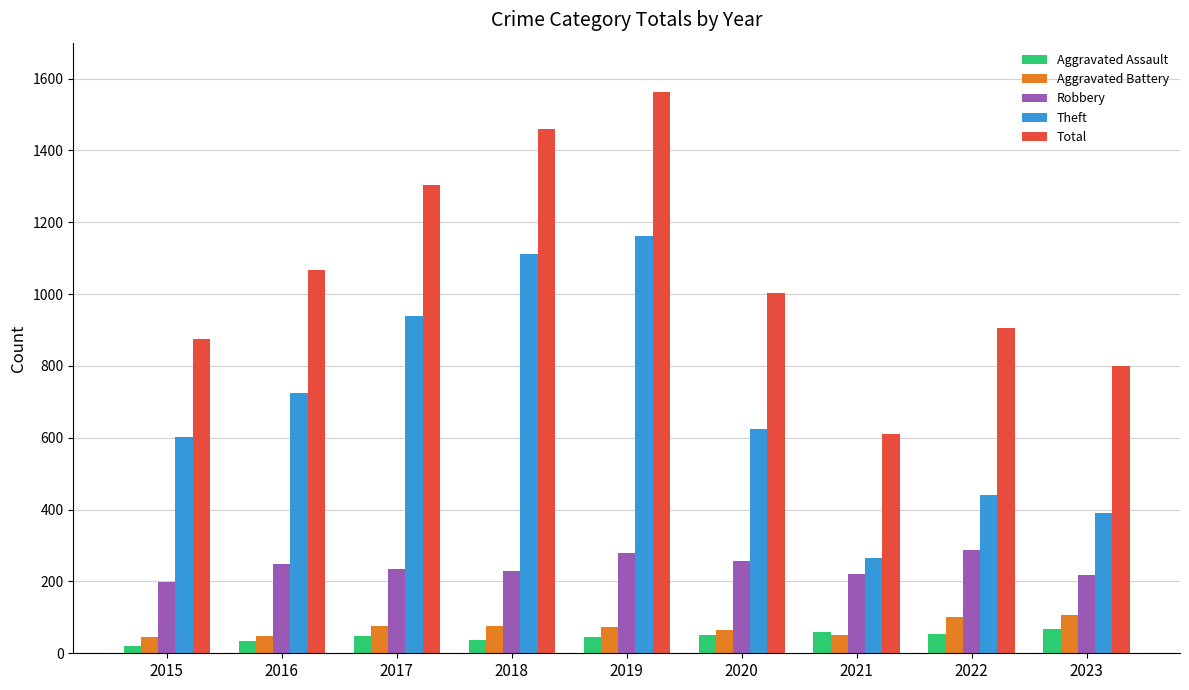

List the series in order of their peak value, highest first.

Total, Theft, Robbery, Aggravated Battery, Aggravated Assault